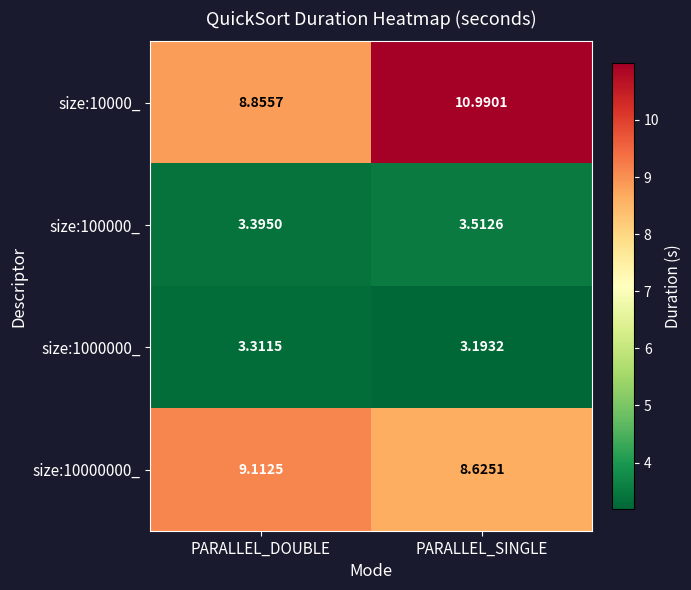

At which label does size:10000000_ first exceed 9?

PARALLEL_DOUBLE